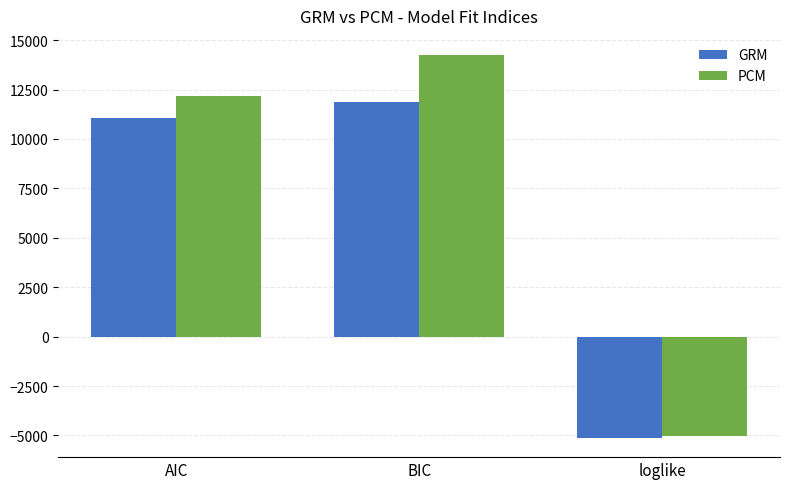

Where is GRM nearest to the value 3358?

AIC